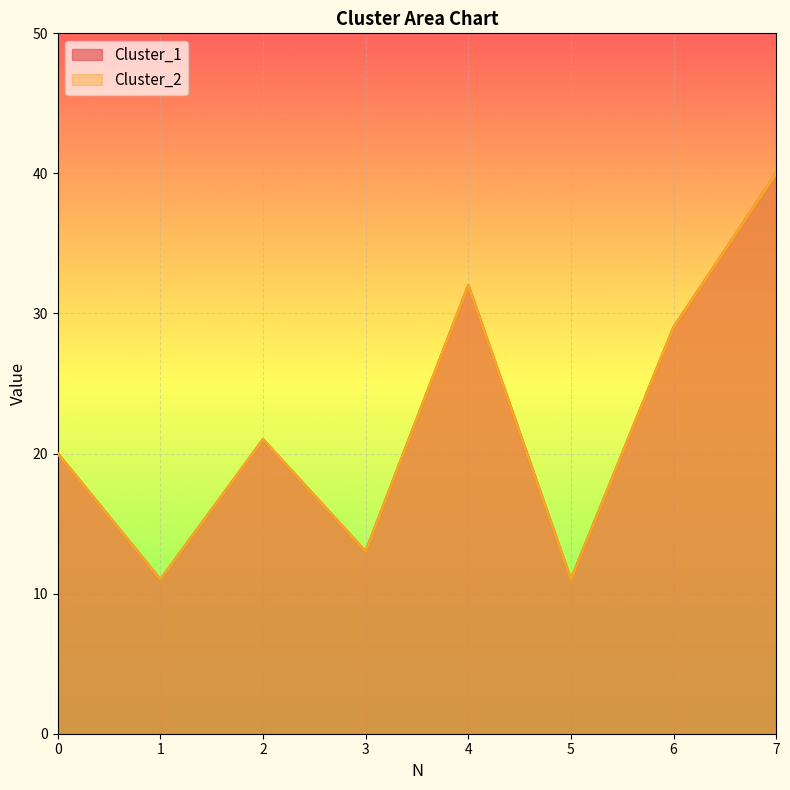

Which series has the widest spread of values?

Cluster_1